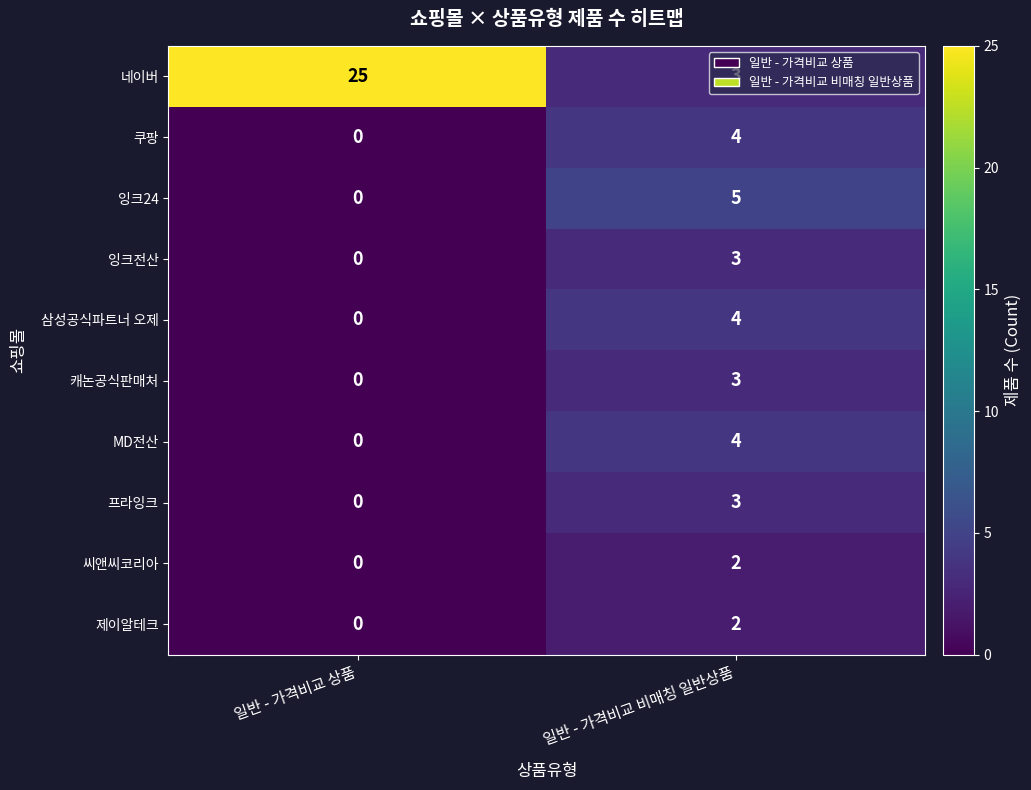

Which series has the largest total across all categories?

네이버